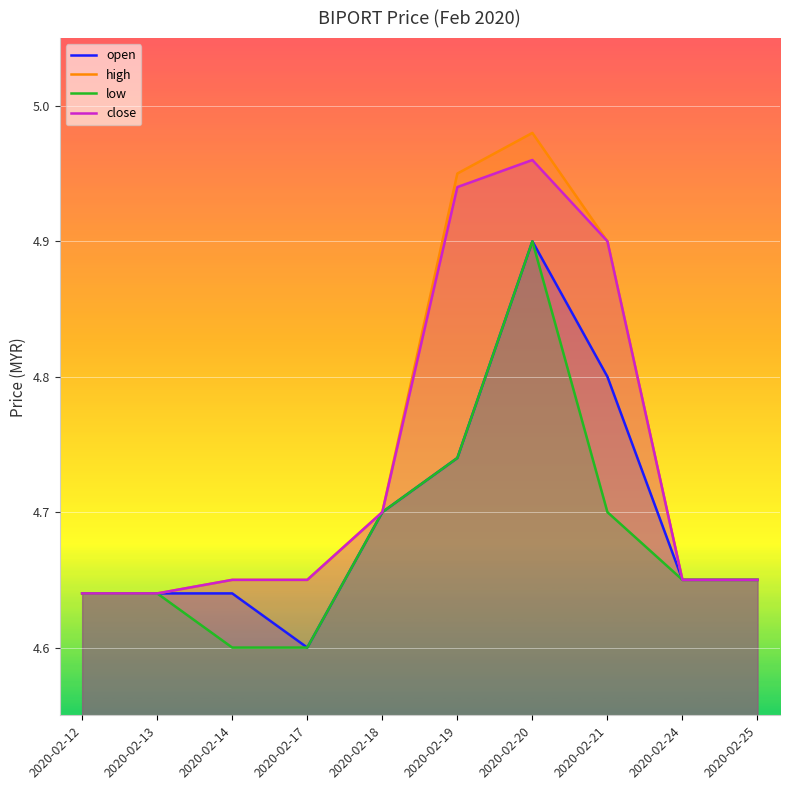

Reading right to left, transcribe all the data shown in this chart.

open: 2020-02-25=4.7	2020-02-24=4.7	2020-02-21=4.8	2020-02-20=4.9	2020-02-19=4.7	2020-02-18=4.7	2020-02-17=4.6	2020-02-14=4.6	2020-02-13=4.6	2020-02-12=4.6
high: 2020-02-25=4.7	2020-02-24=4.7	2020-02-21=4.9	2020-02-20=5.0	2020-02-19=5.0	2020-02-18=4.7	2020-02-17=4.7	2020-02-14=4.7	2020-02-13=4.6	2020-02-12=4.6
low: 2020-02-25=4.7	2020-02-24=4.7	2020-02-21=4.7	2020-02-20=4.9	2020-02-19=4.7	2020-02-18=4.7	2020-02-17=4.6	2020-02-14=4.6	2020-02-13=4.6	2020-02-12=4.6
close: 2020-02-25=4.7	2020-02-24=4.7	2020-02-21=4.9	2020-02-20=5.0	2020-02-19=4.9	2020-02-18=4.7	2020-02-17=4.7	2020-02-14=4.7	2020-02-13=4.6	2020-02-12=4.6